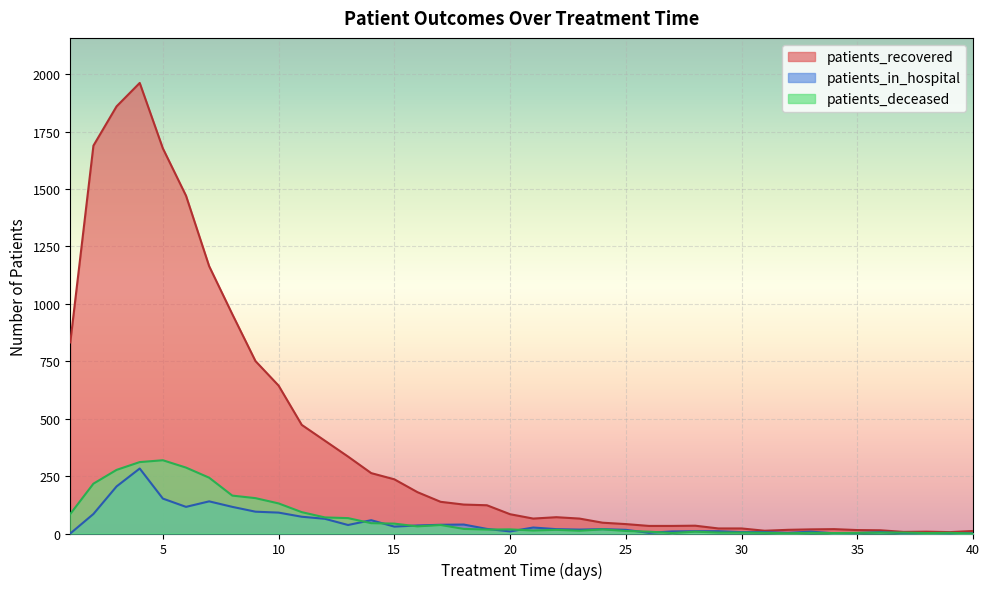

At which category does patients_deceased reach its first local valley?

16